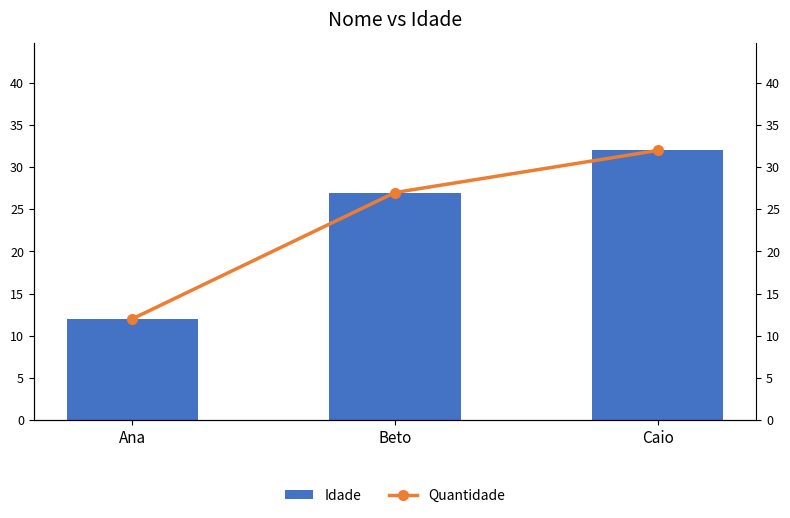

How many values in the Quantidade series exceed 27?

1